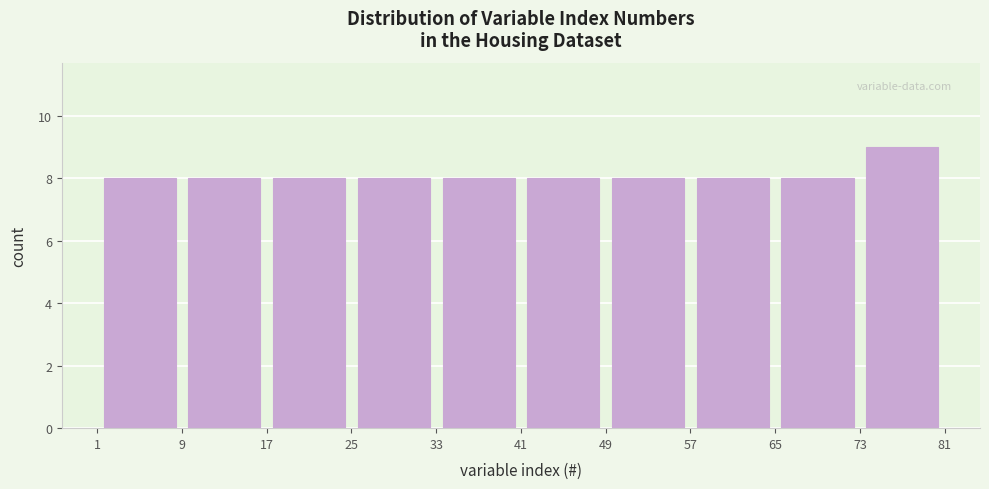

Reading left to right, transcribe this chart: for each bar, give the range it covers on the x-axis and its height. The values are not printed on the chart, so give them approximately, as read against the axis.

1 to 9: 8
9 to 17: 8
17 to 25: 8
25 to 33: 8
33 to 41: 8
41 to 49: 8
49 to 57: 8
57 to 65: 8
65 to 73: 8
73 to 81: 9